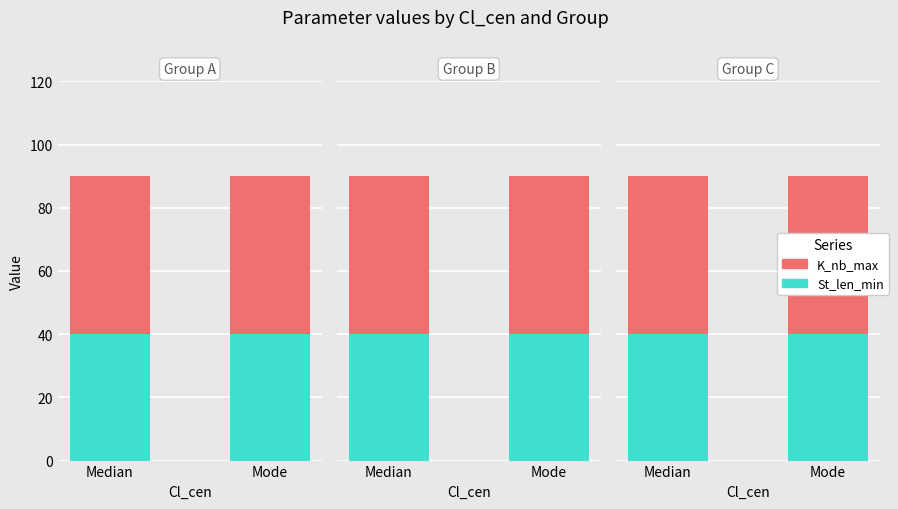

True or false: K_nb_max has a value of 32 at Mode.

False